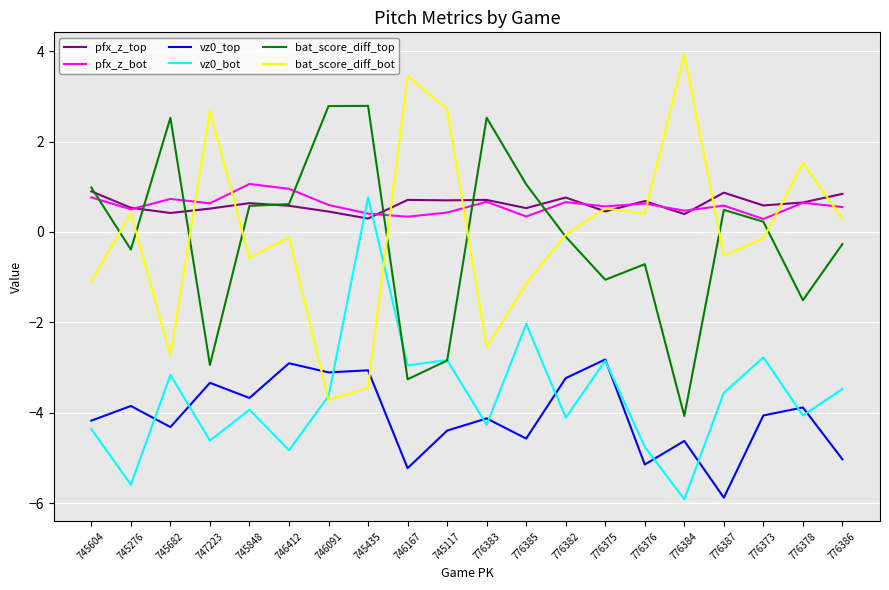

How many distinct data groups are displayed?

6